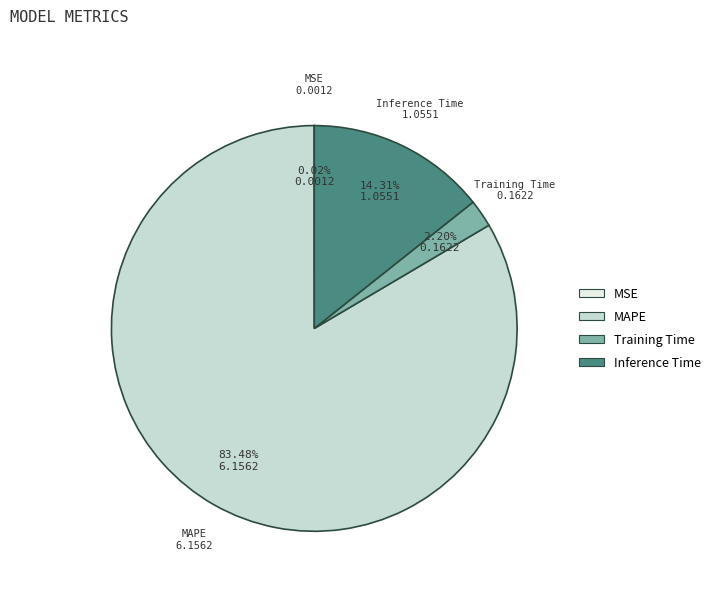

What is the total percentage of Inference Time and MAPE?

97.8%